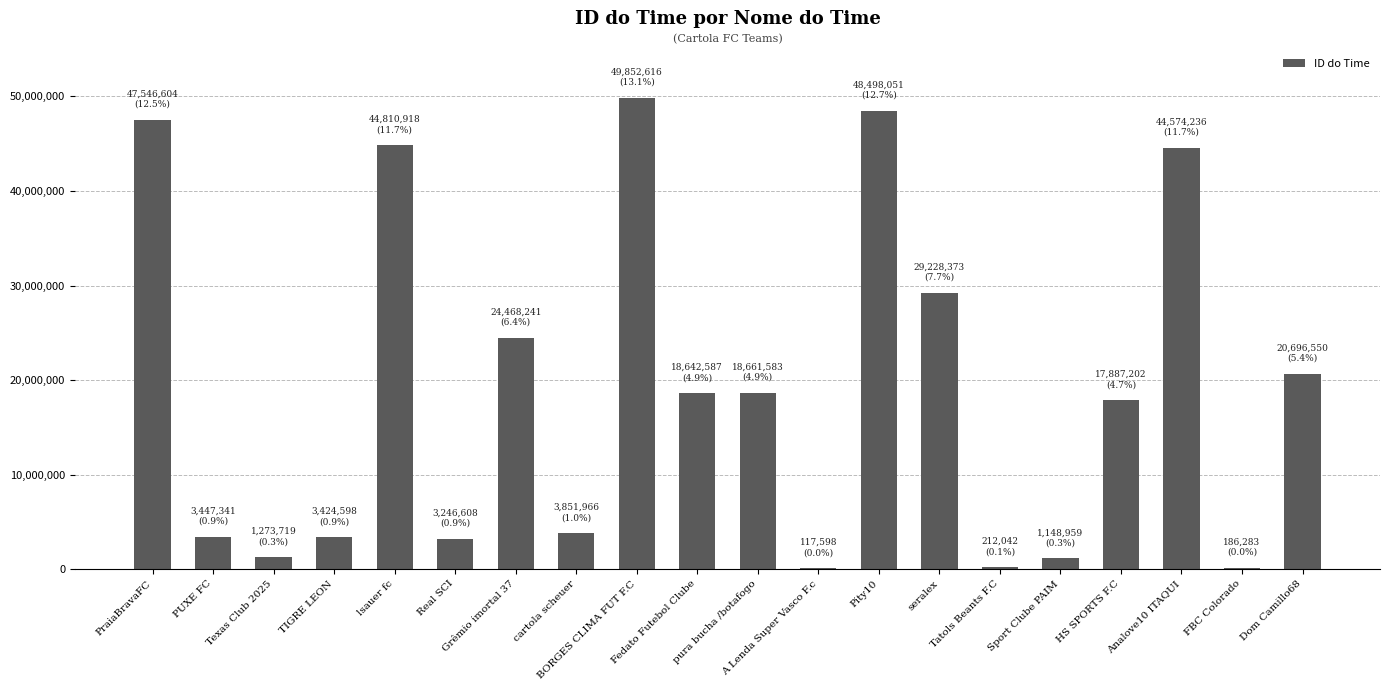

At which label is the value closest to 24985107?

Grêmio imortal 37